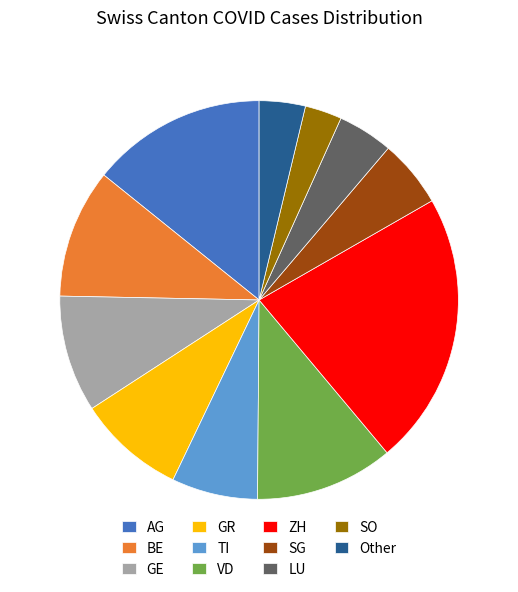

The Other slice represents 4% of the pie. True or false?

True